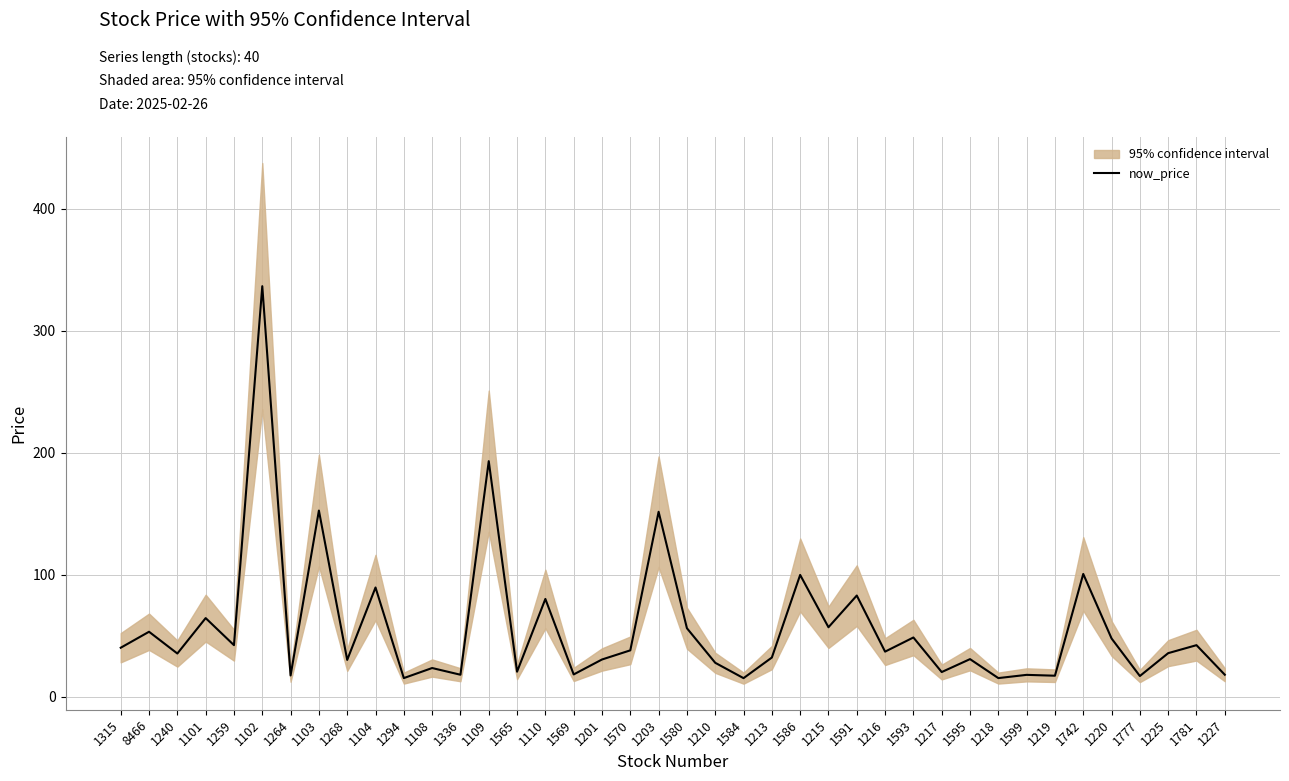

What position from the right is 1225?

3